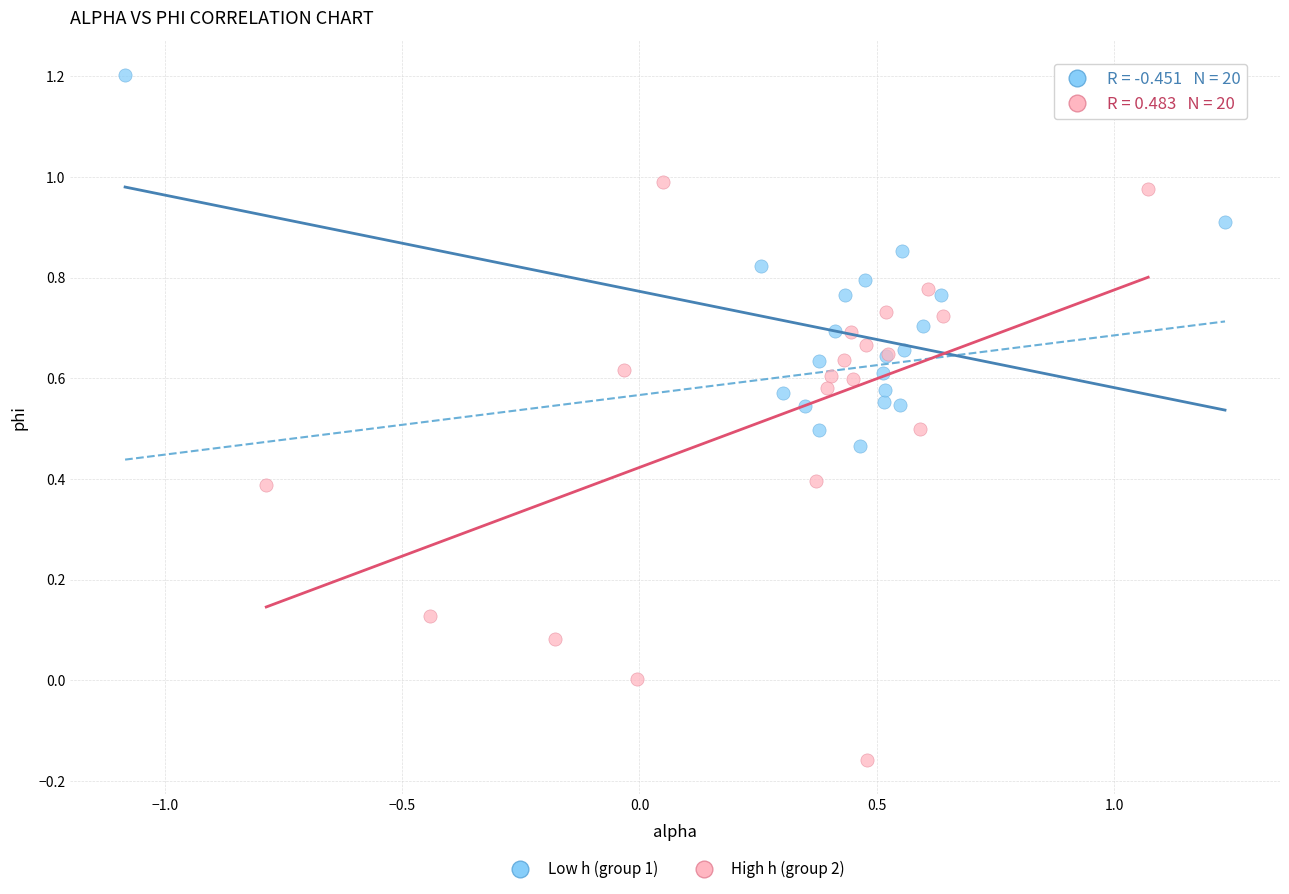

Which series reaches the minimum Y coordinate?

High h (group 2)